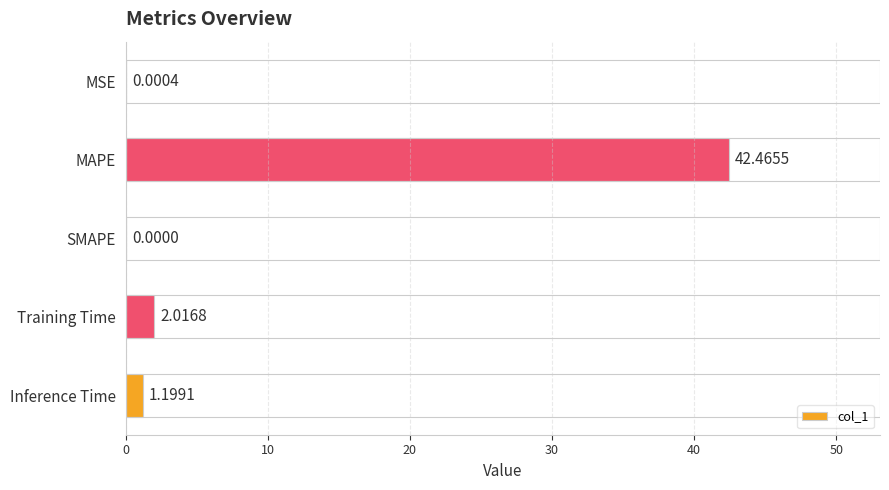

At which label is the value closest to 21?

Training Time